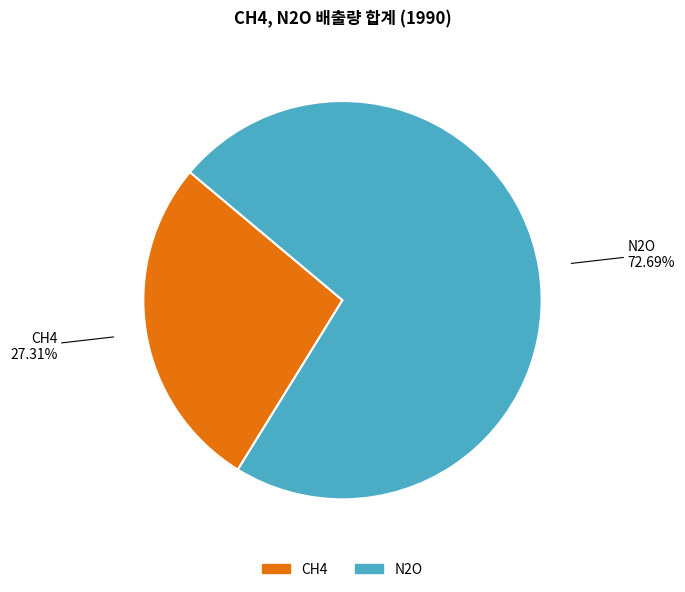

Is there any slice that represents more than half of the pie?

Yes